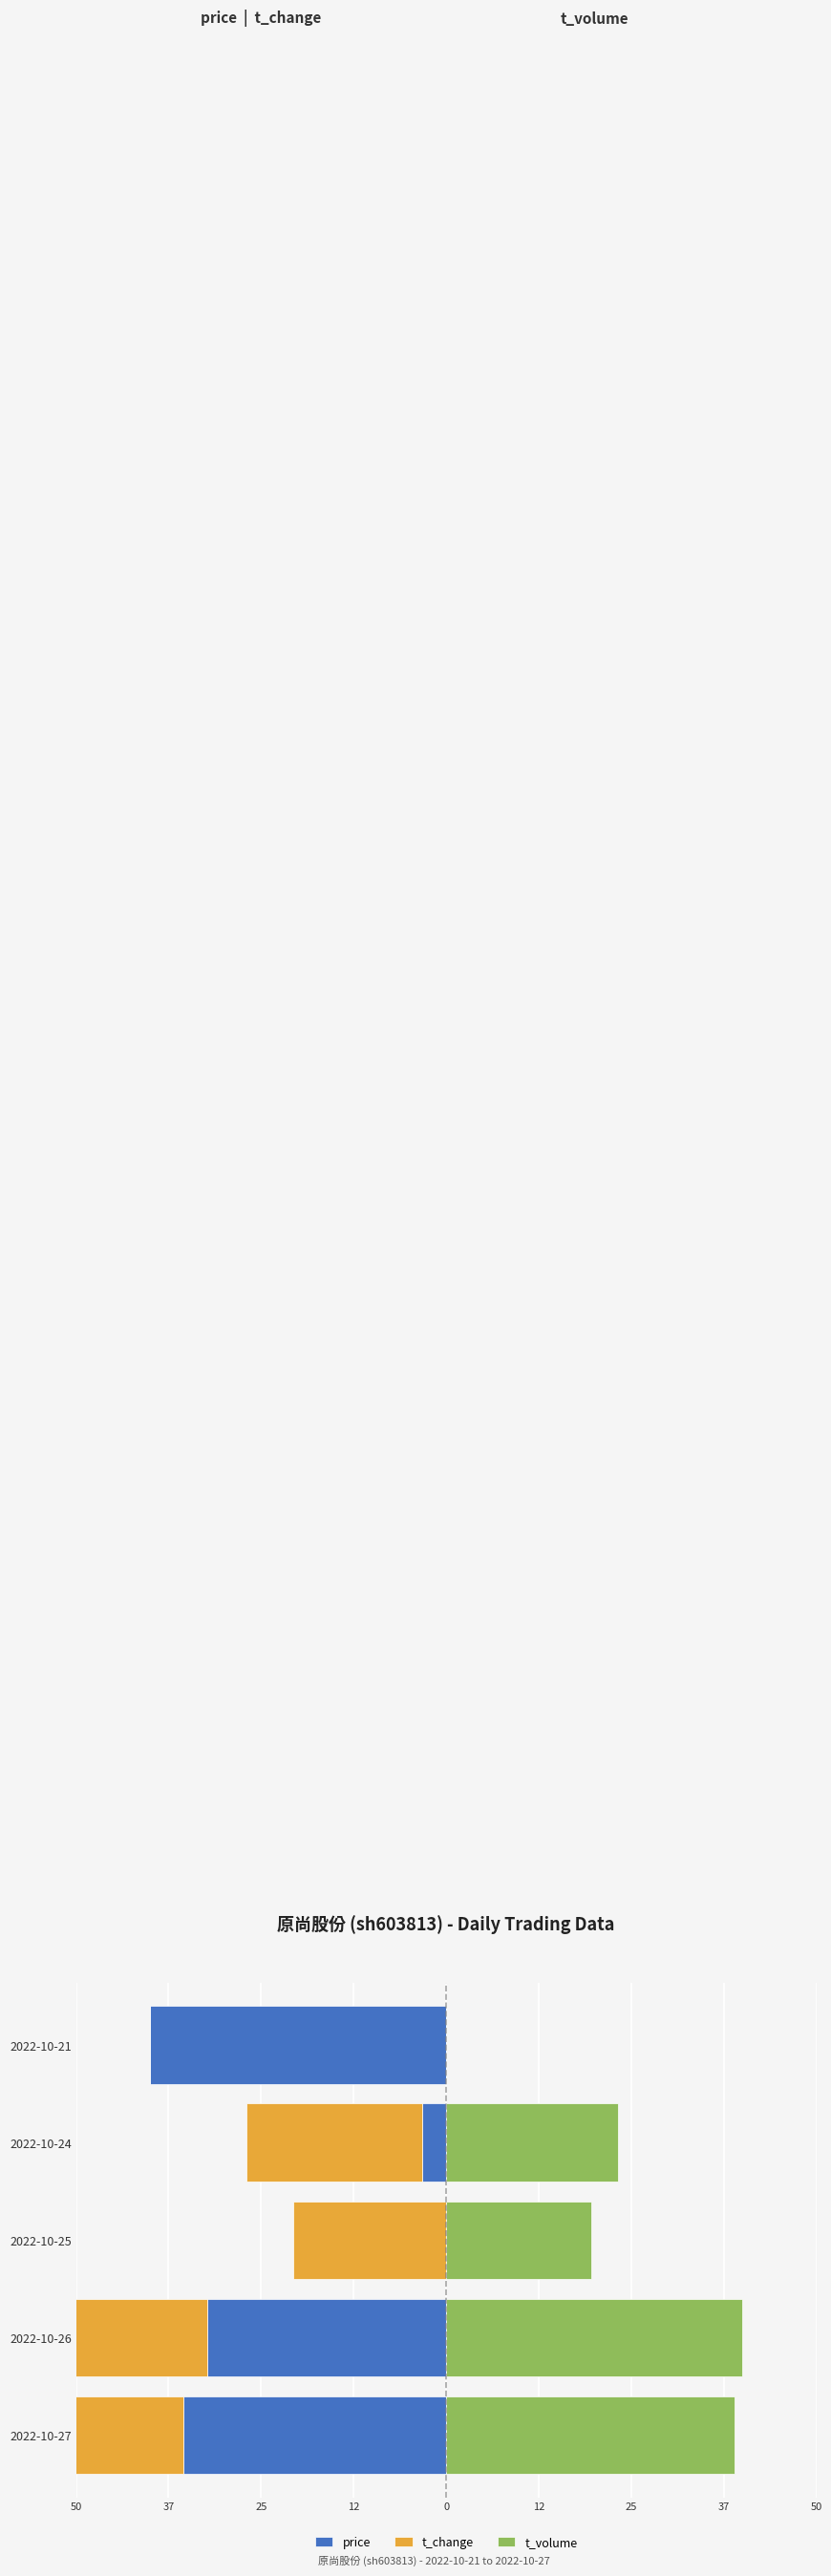

How many values in t_volume are above zero?

4